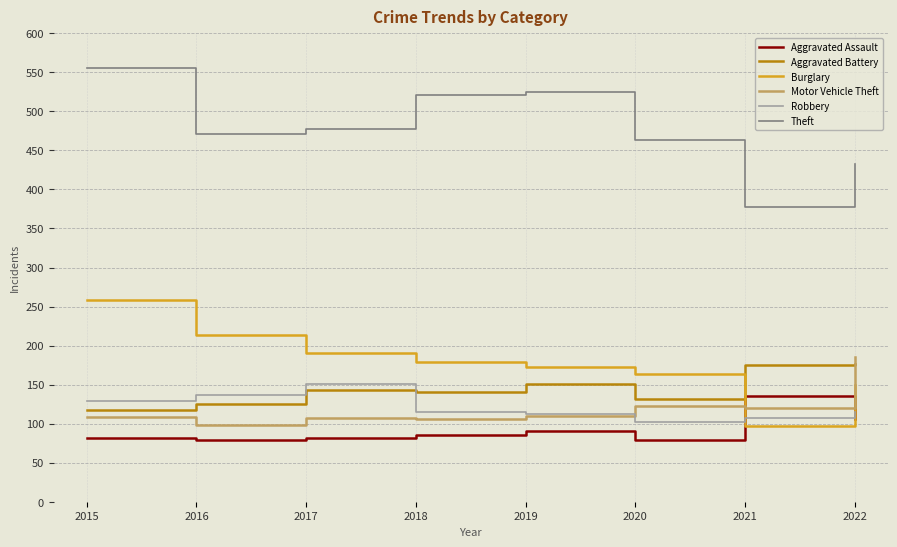

Where do Aggravated Assault and Motor Vehicle Theft first cross each other?

2020 and 2021